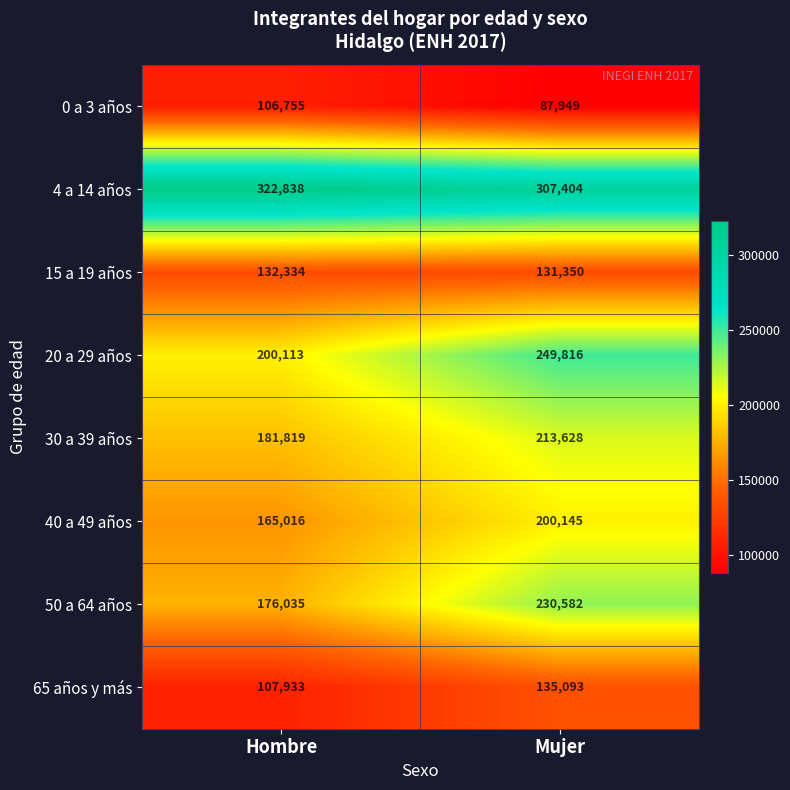

What is the maximum value shown in the chart?

322838